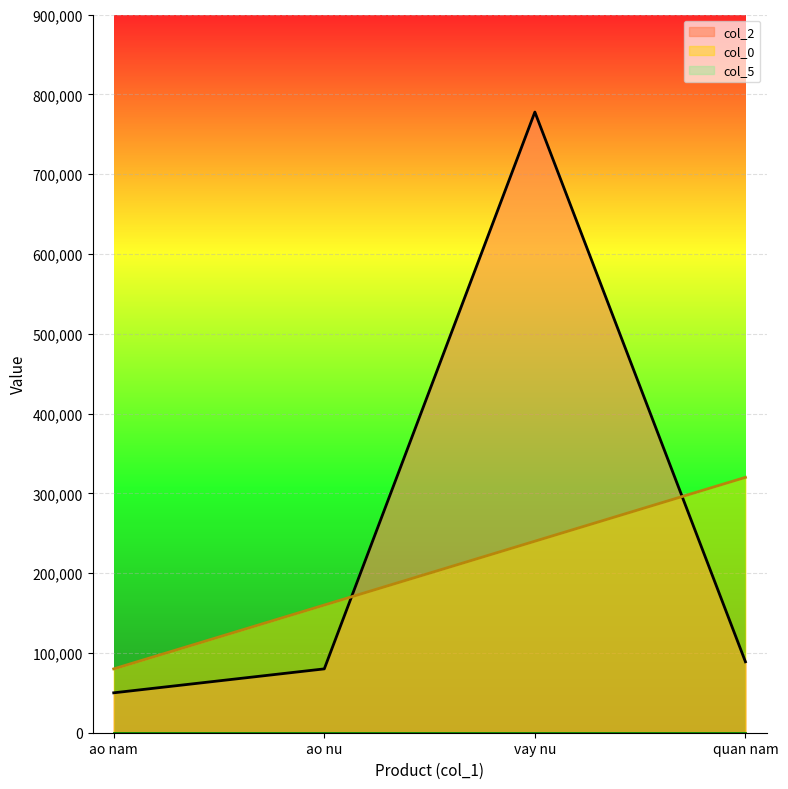

Reading left to right, what are all the values shown in this chart?

col_0: 80000	160000	240000	320000
col_2: 50000	80000	777777	88888